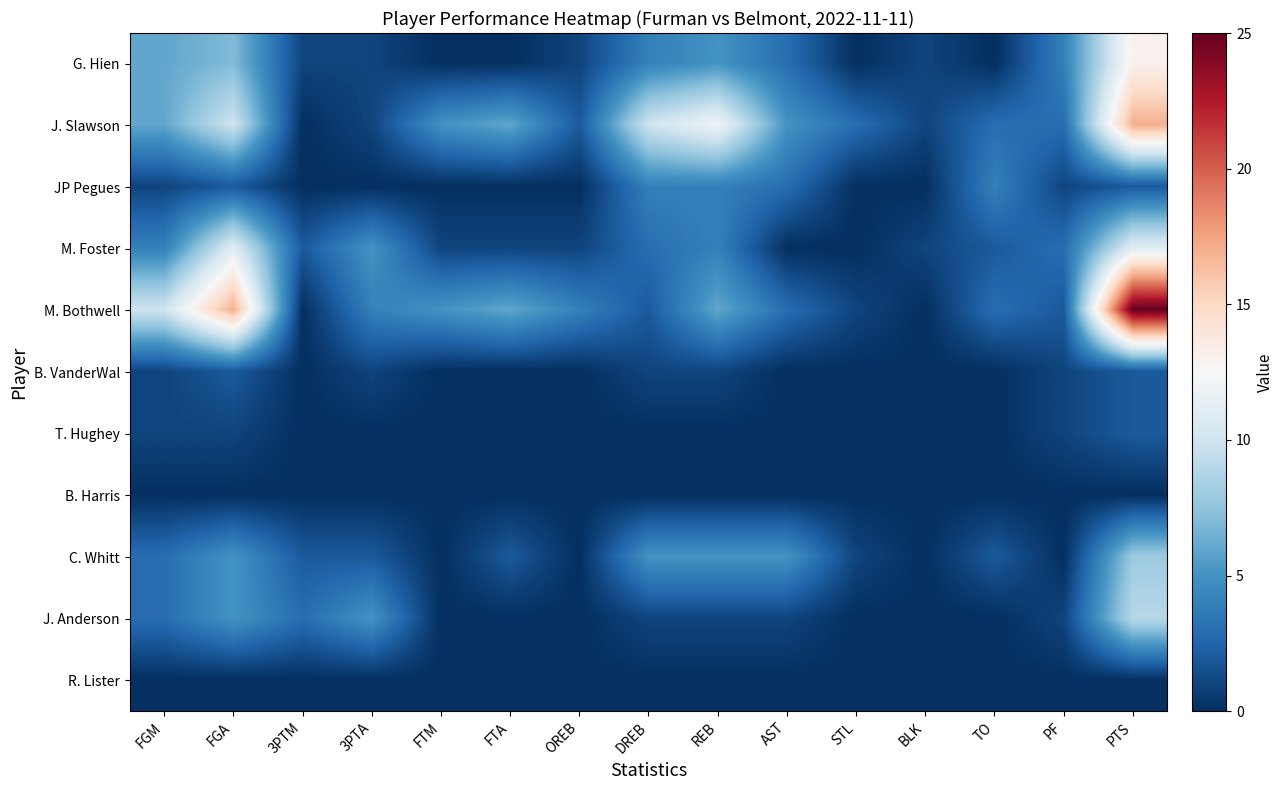

Which series has the largest total across all categories?

M. Bothwell